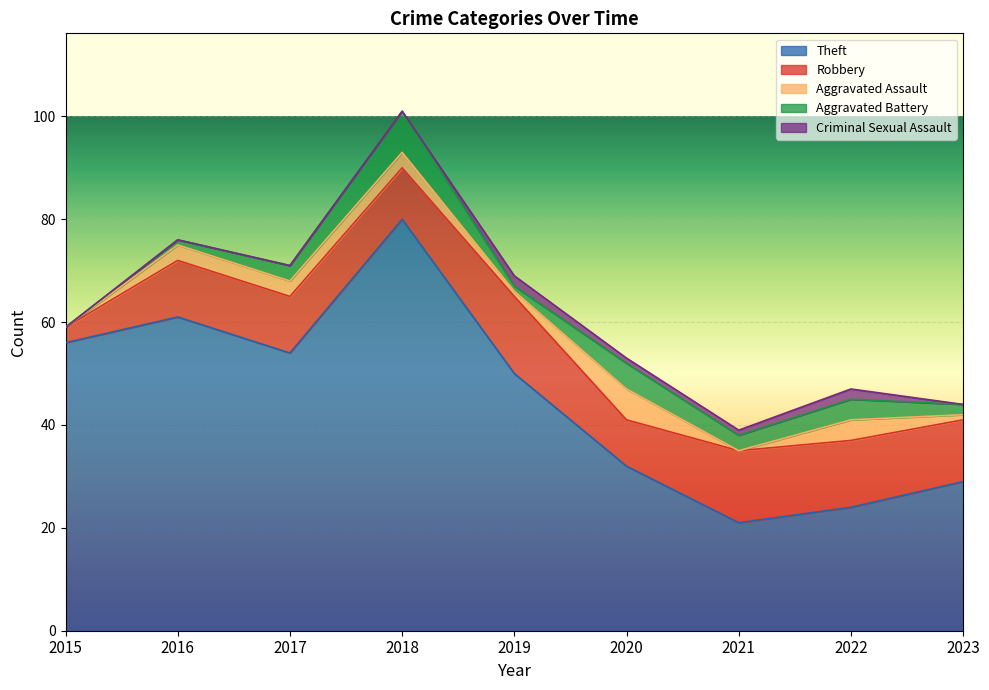

How many values in the Criminal Sexual Assault series exceed 0?

4